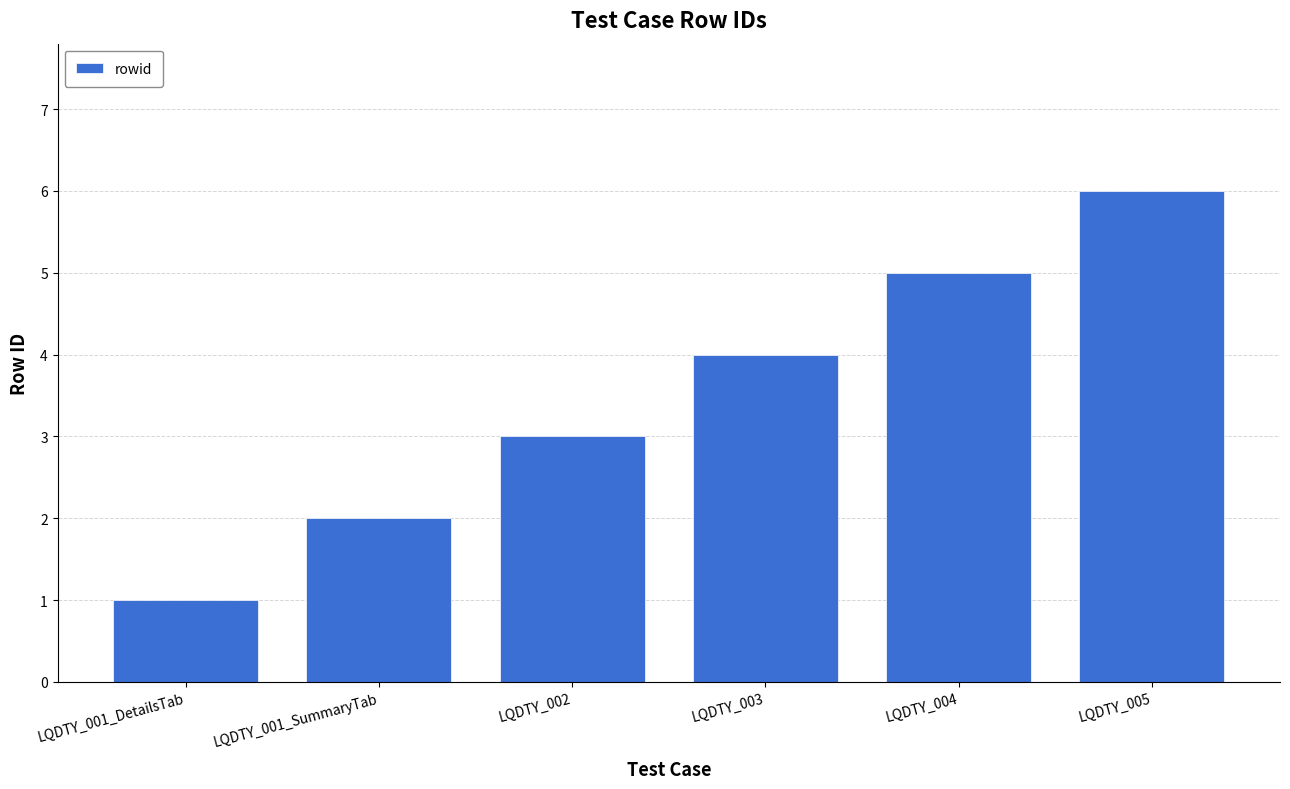

True or false: the data shows 2 at LQDTY_001_SummaryTab.

True